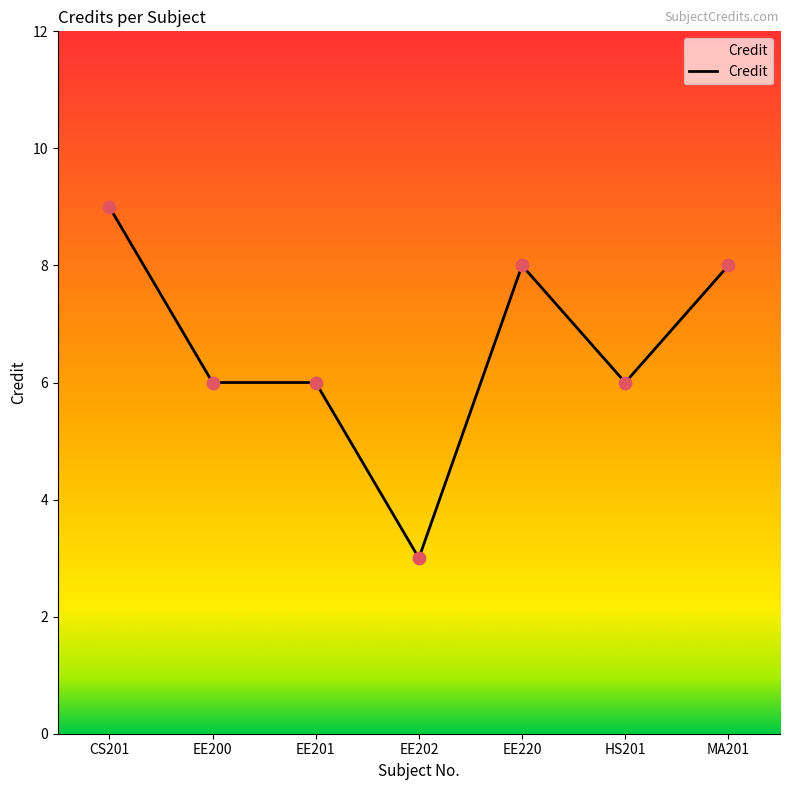

What is the change in value from HS201 to MA201?

+2